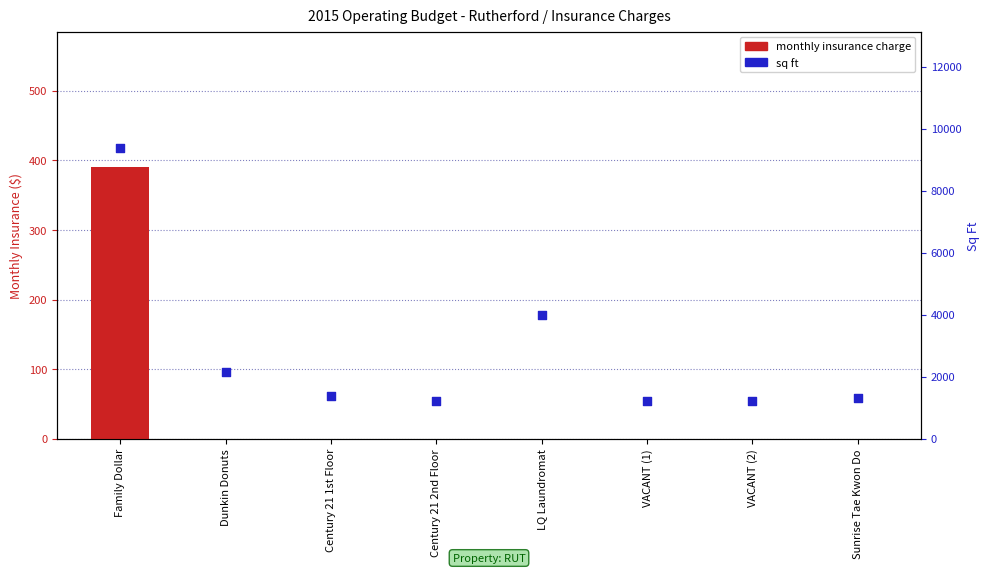

What are all the series names shown in the legend?

monthly insurance charge, sq ft